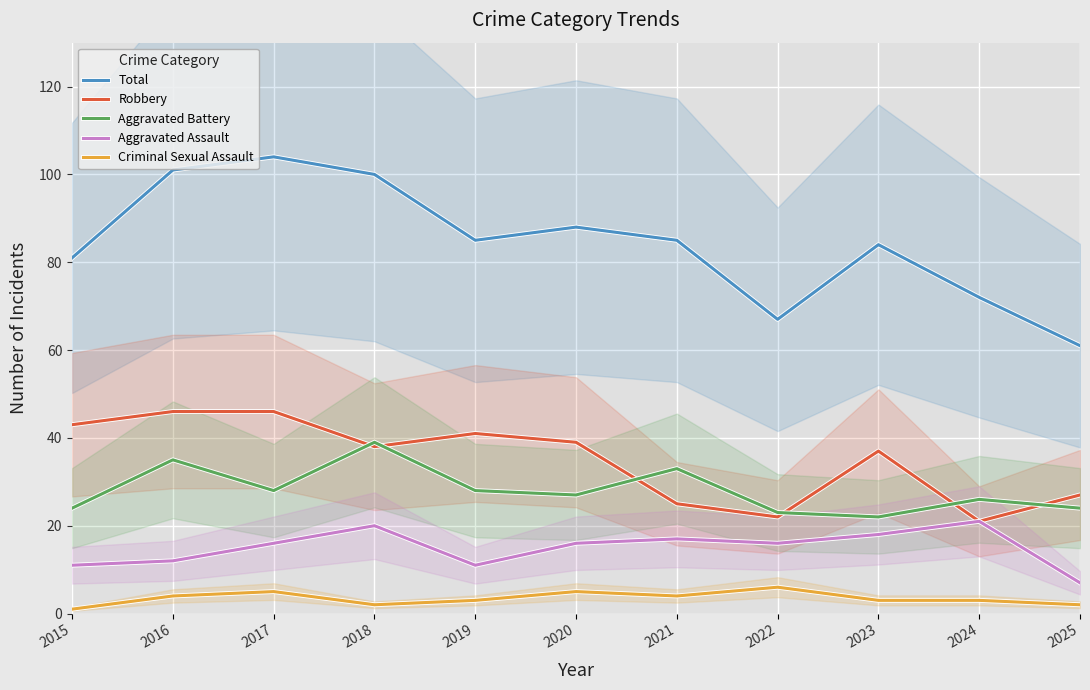

The Robbery series shows 27 at 2025. True or false?

True